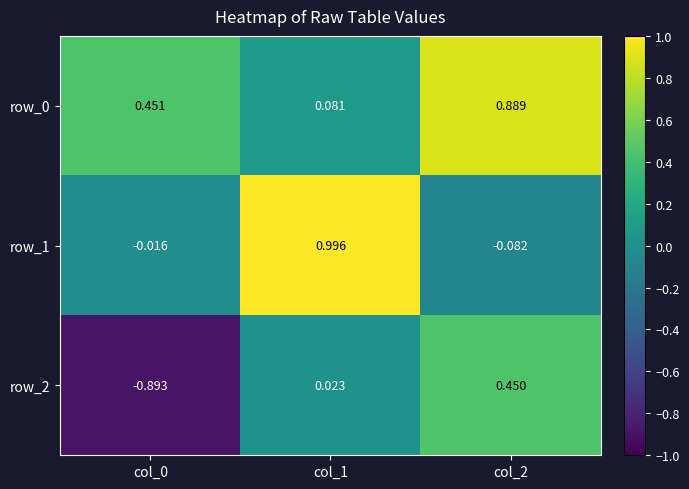

Is the value of row_0 at col_2 greater than the value of row_1 at col_0?

Yes